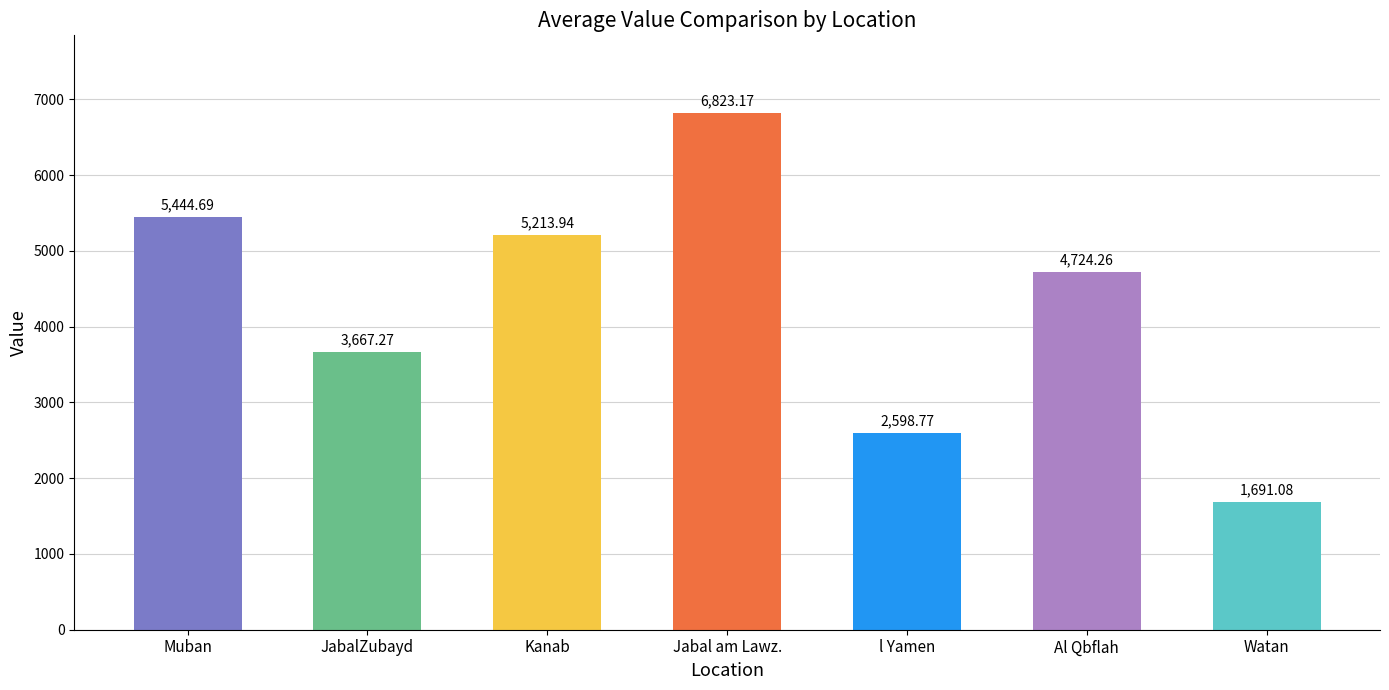

At which label does the data first exceed 4724?

Muban